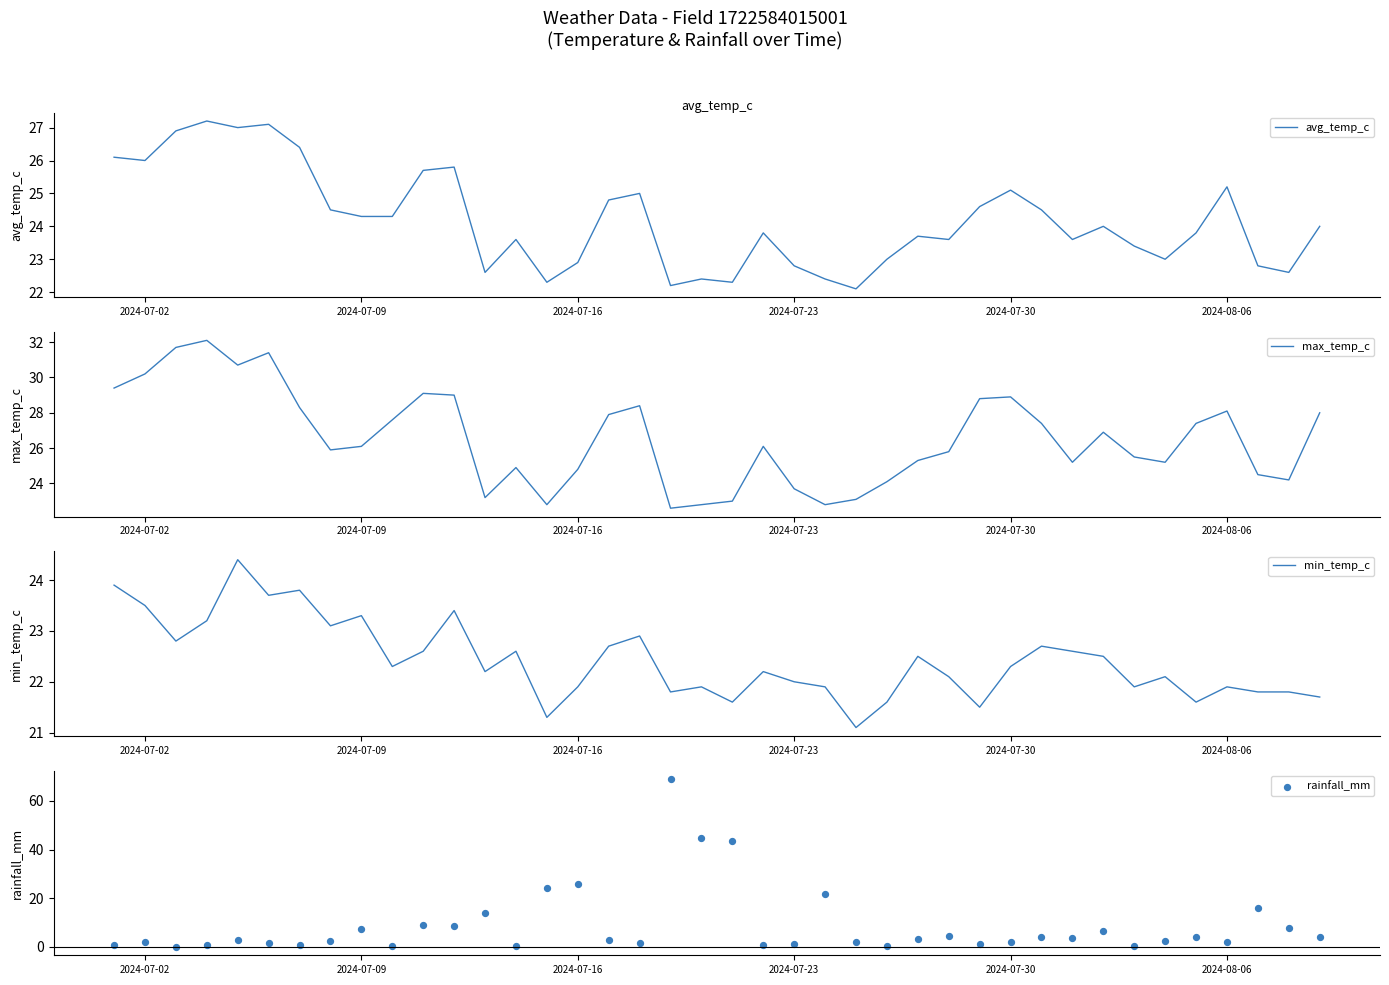

Which series has the largest total across all categories?

max_temp_c